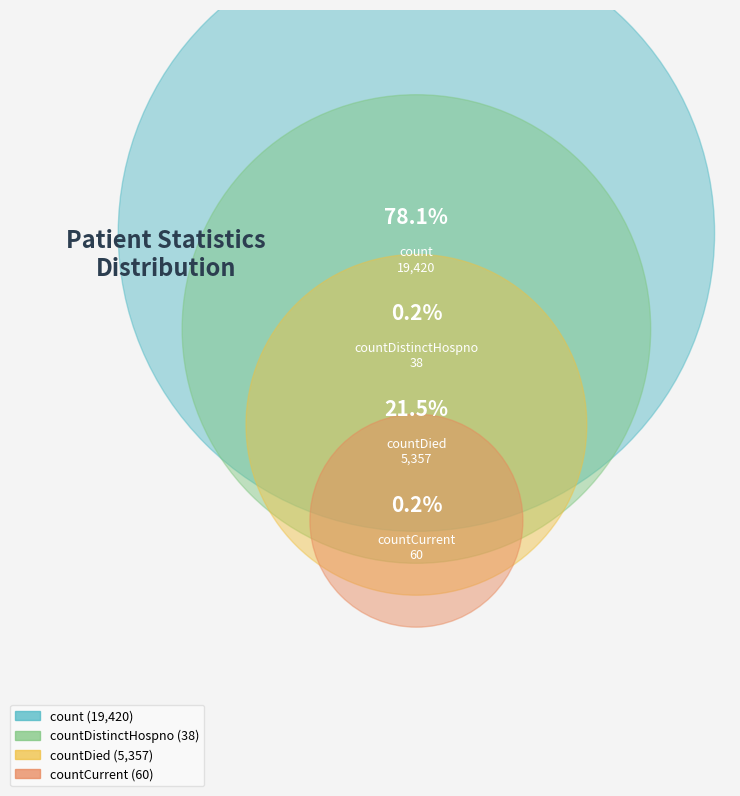

To the nearest percent, what is the difference between the largest and smallest slice percentages?

78%